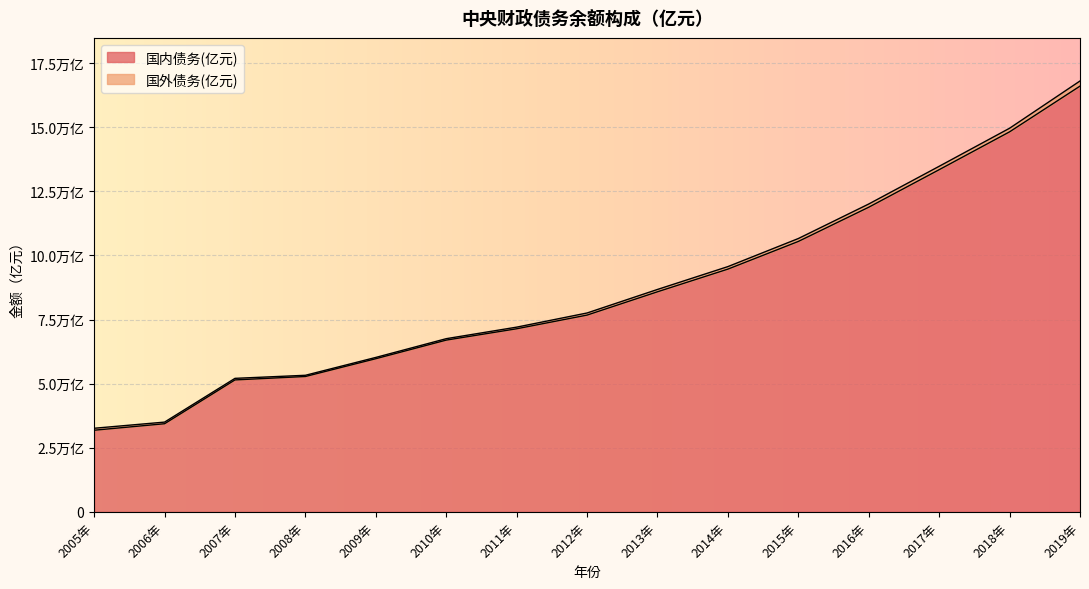

Which category has the highest value across all series?

2019年